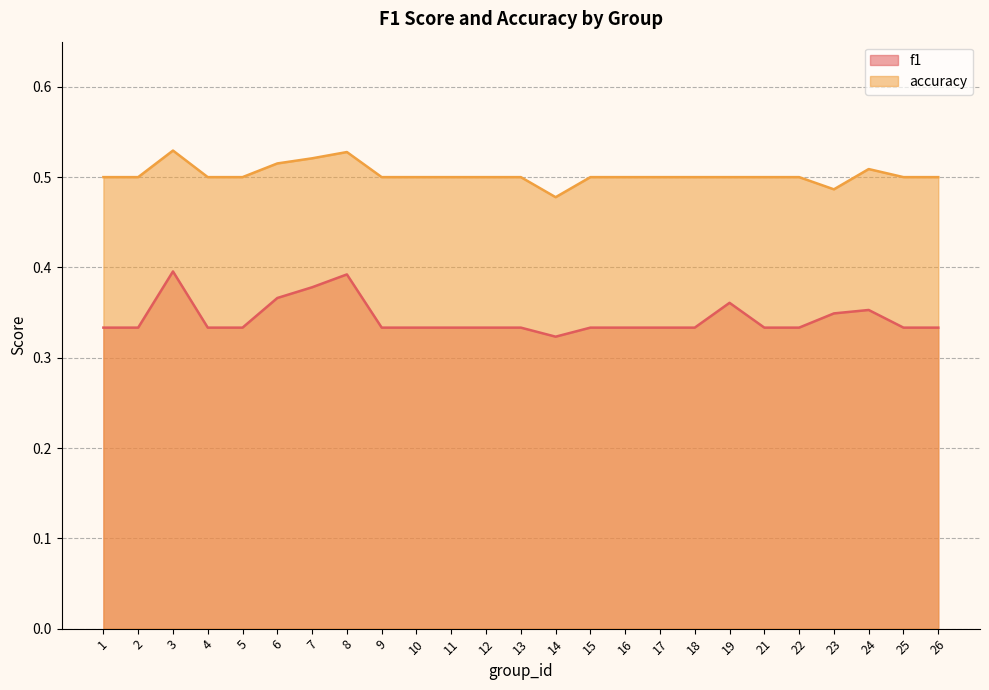

Is it true that f1 equals 0.3 at 12?

True